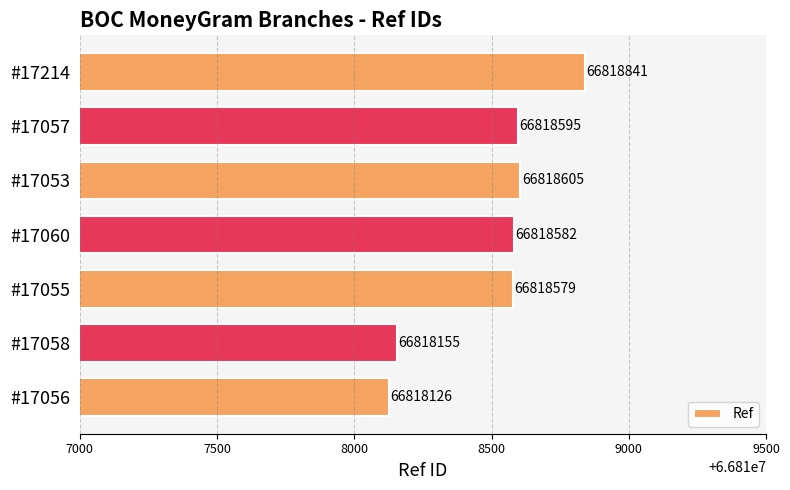

How many series are shown in this chart?

1